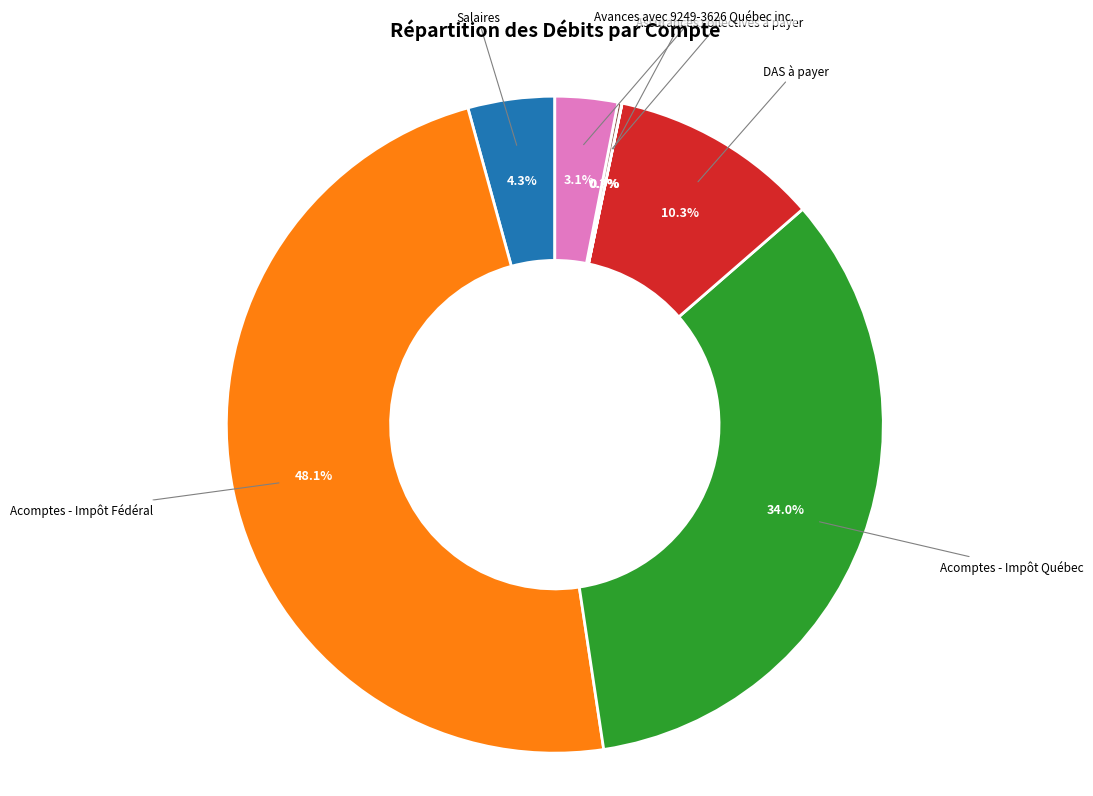

What is the largest slice in the pie chart?

Acomptes - Impôt Fédéral